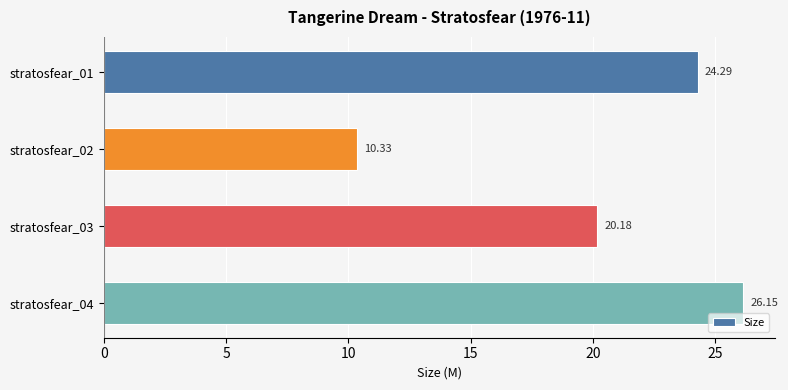

What is the average value?

20.2